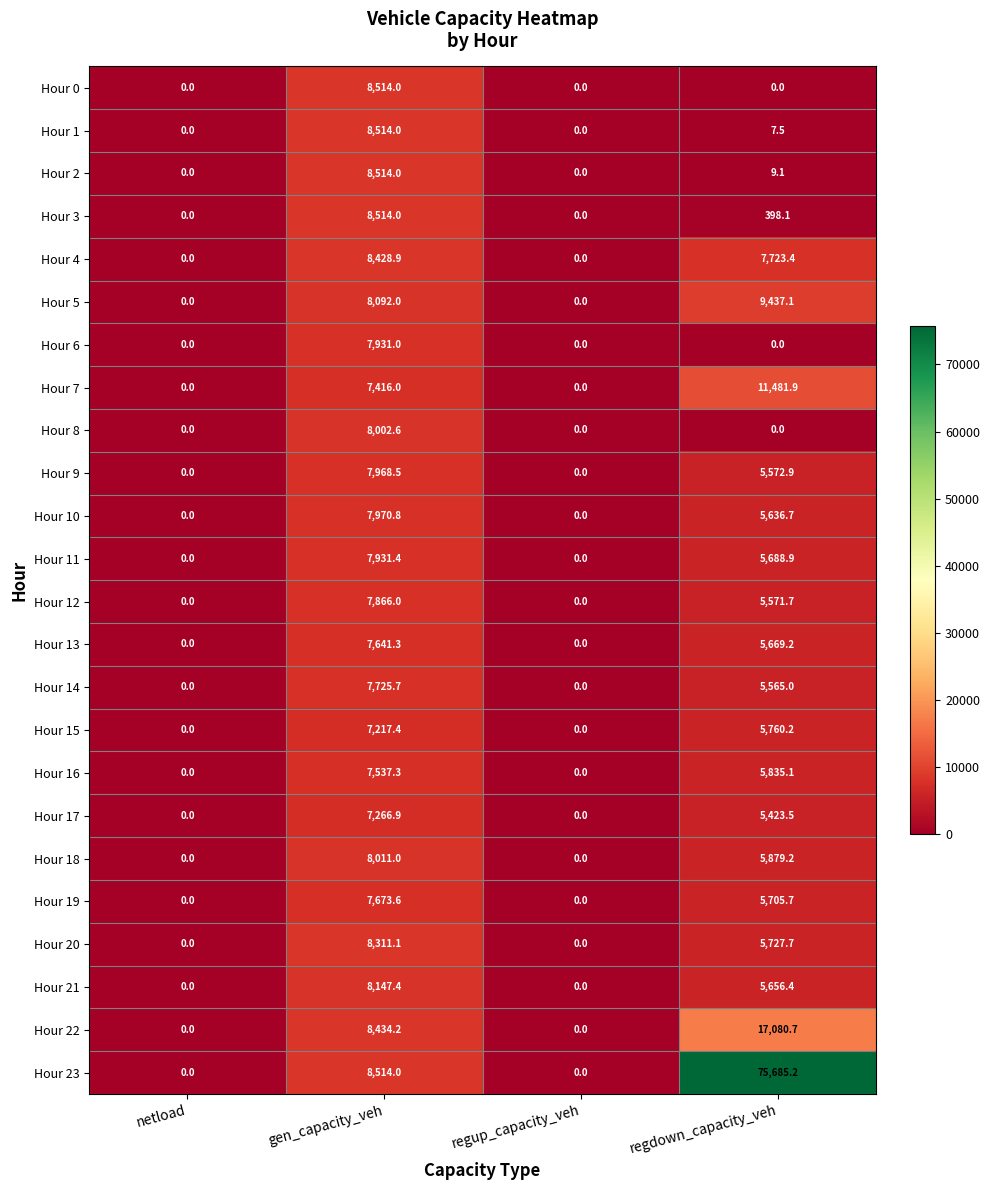

Which series has the widest spread of values?

Hour 23